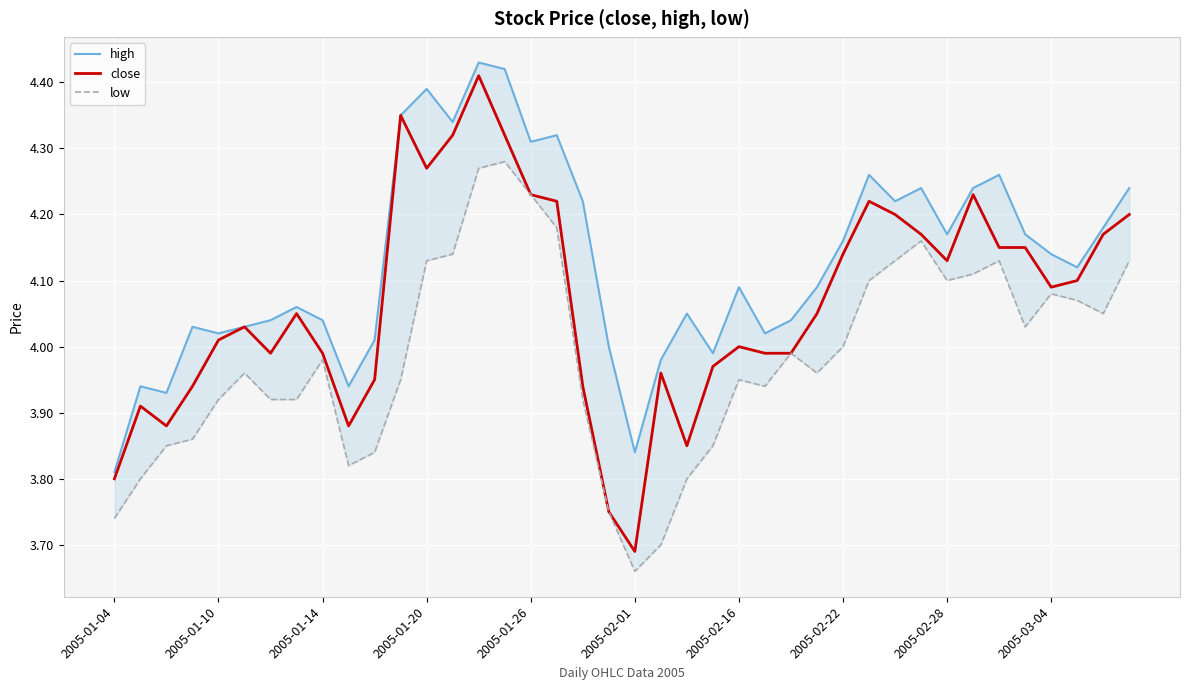

The close series shows 5.5 at 2005-02-22. True or false?

False